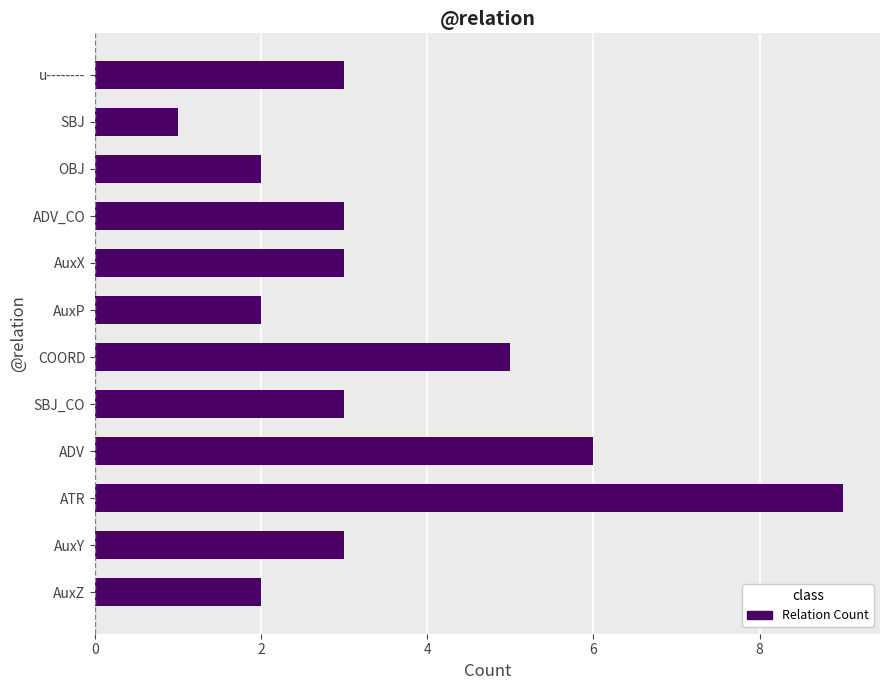

What is the sum of all values?

42